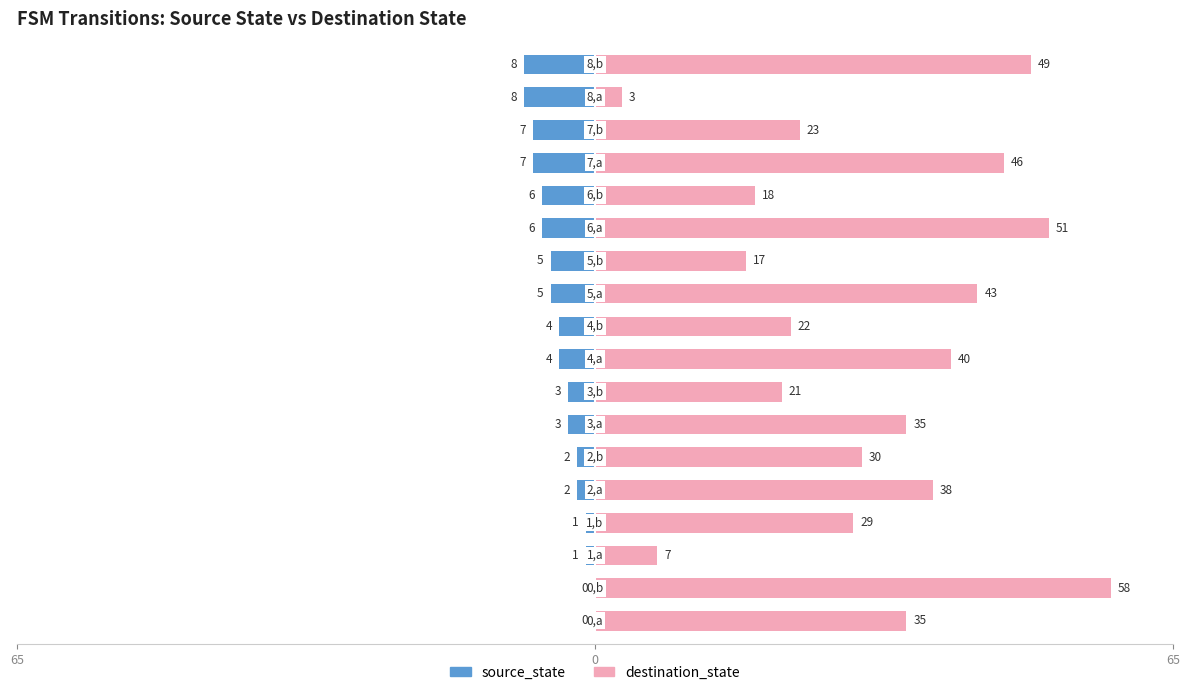

How many values in the source_state series exceed -4?

8